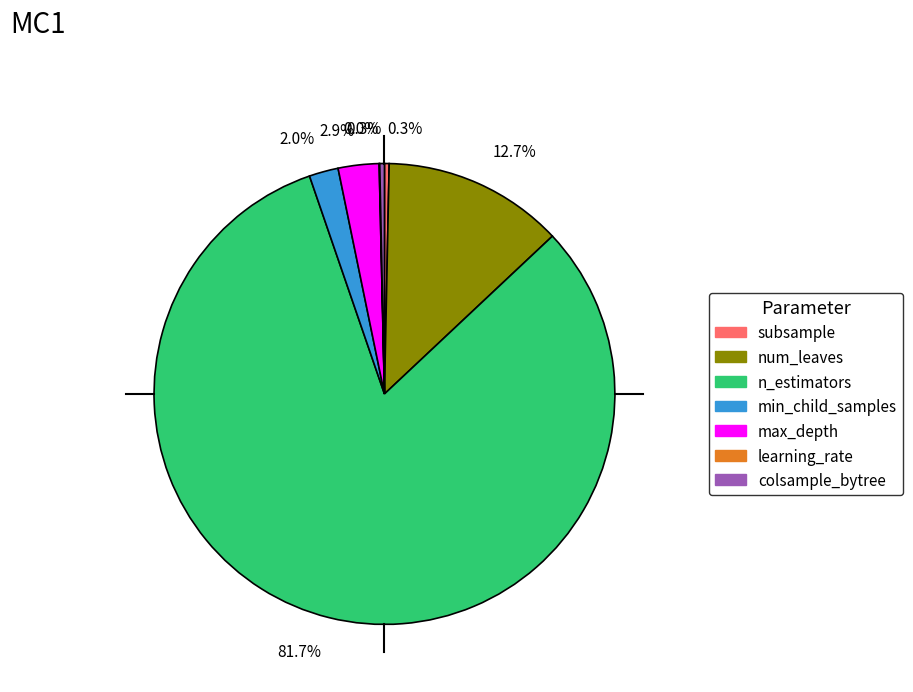

Is it true that min_child_samples is 2% of the pie?

True